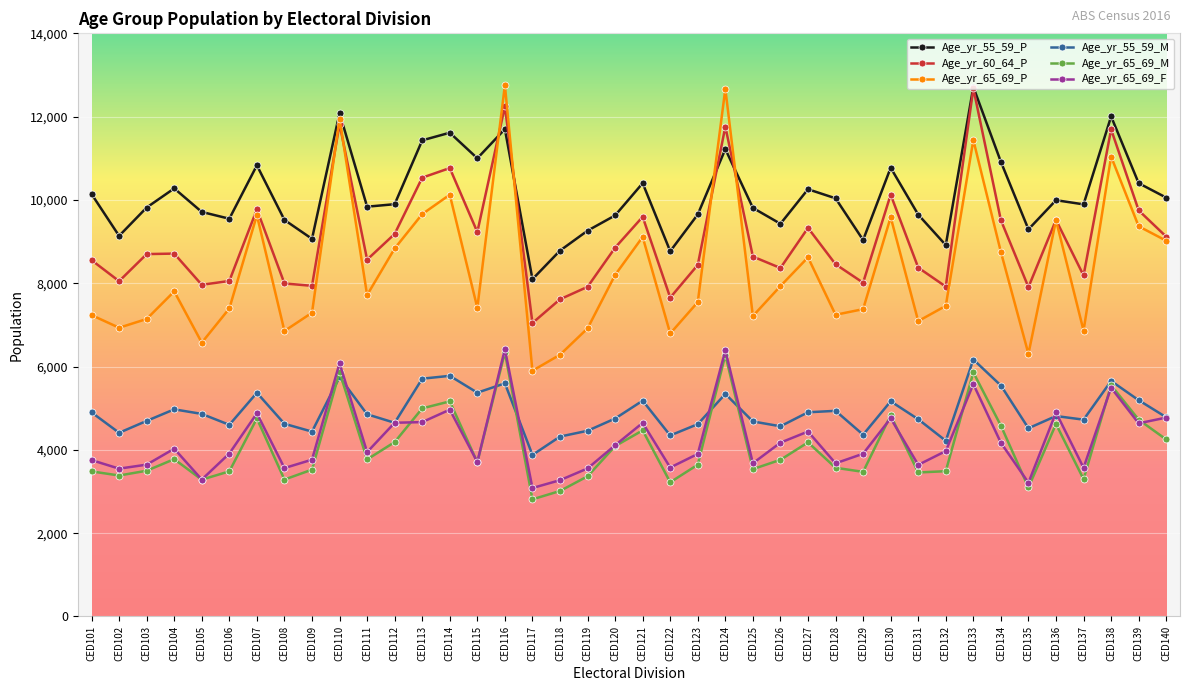

What is the difference between the highest and lowest values at CED116?

7158